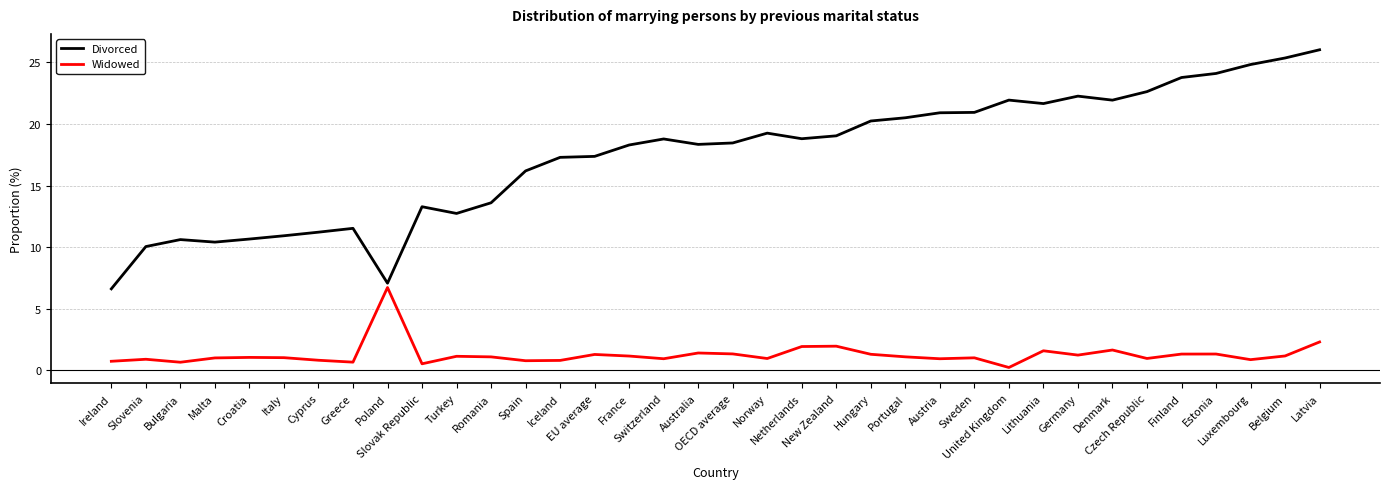

List the series in order of their overall mean, highest first.

Divorced, Widowed